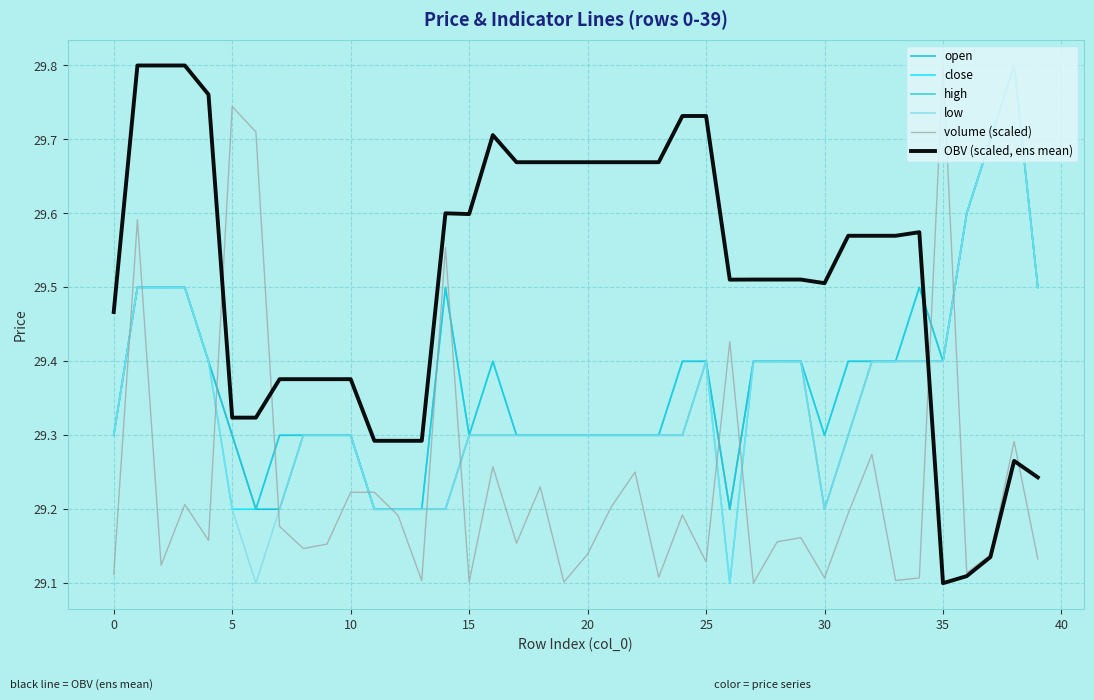

Does the chart have visible grid lines?

Yes